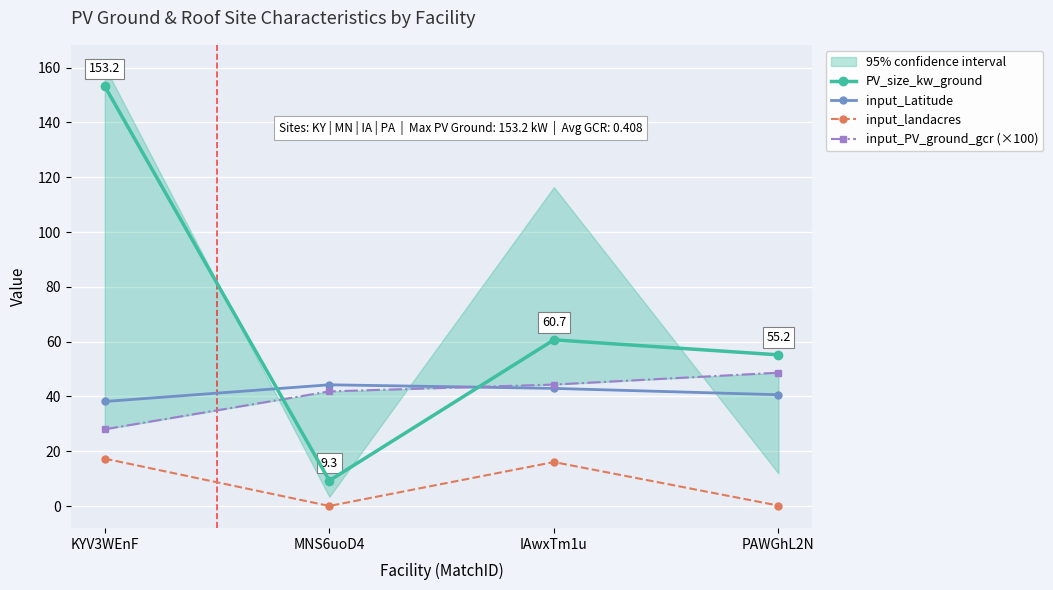

What is the total value across all series at KYV3WEnF?

236.8